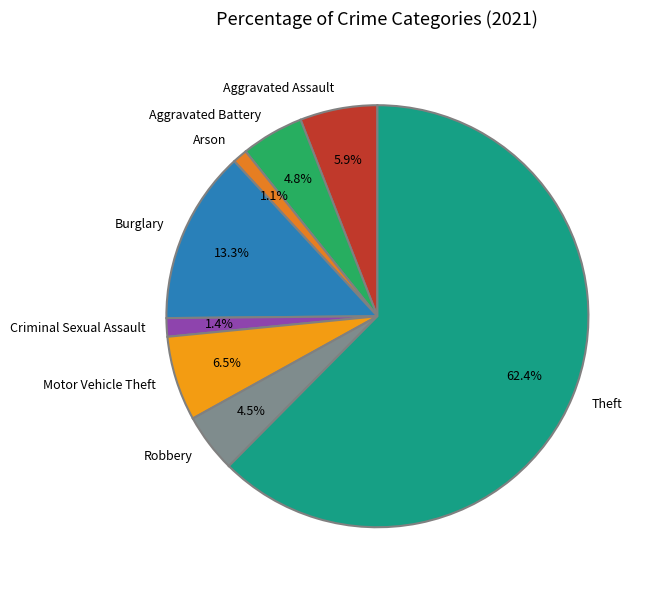

To the nearest percent, what is the average slice percentage?

12%